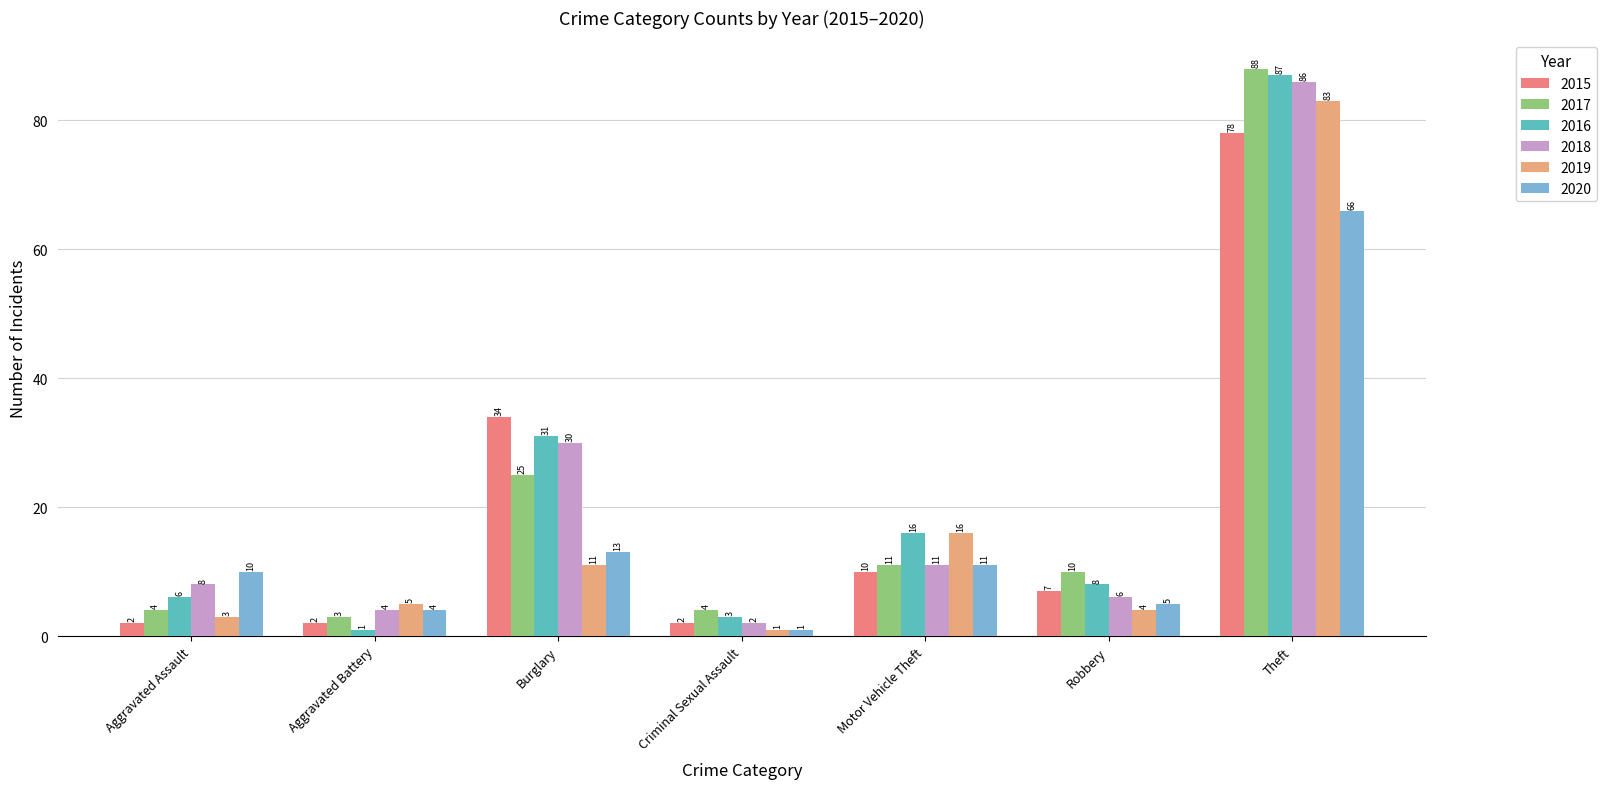

How many data points in 2019 are less than 5?

3